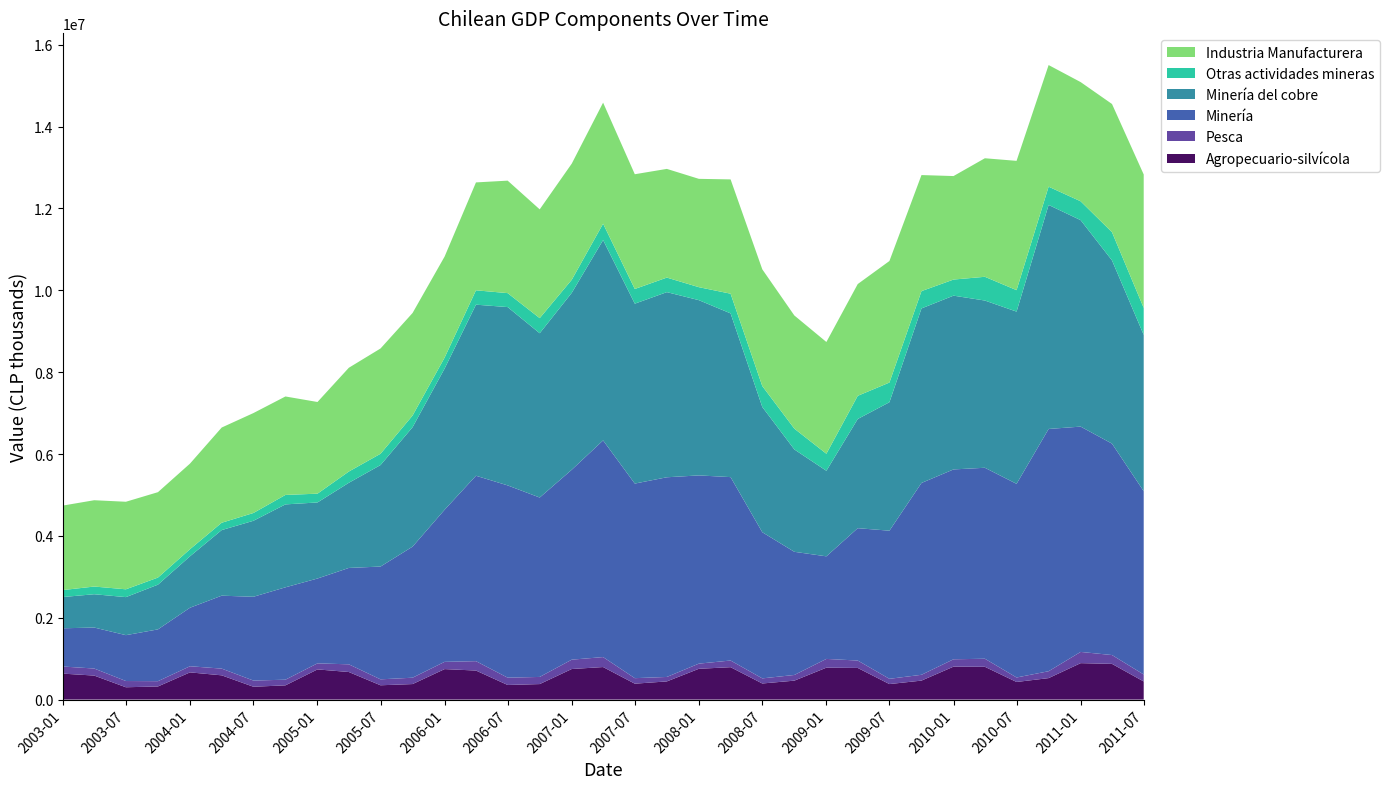

Reading left to right, what are all the values shown in this chart?

Agropecuario-silvícola: 01-01-2003=634241	01-04-2003=586439	01-07-2003=301069	01-10-2003=320682	01-01-2004=664737	01-04-2004=592382	01-07-2004=313702	01-10-2004=347731	01-01-2005=737194	01-04-2005=673682	01-07-2005=349440	01-10-2005=379218	01-01-2006=744841	01-04-2006=709363	01-07-2006=356833	01-10-2006=378913	01-01-2007=746840	01-04-2007=794837	01-07-2007=388679	01-10-2007=443870	01-01-2008=752460	01-04-2008=791568	01-07-2008=393284	01-10-2008=462711	01-01-2009=779637	01-04-2009=773162	01-07-2009=379088	01-10-2009=463668	01-01-2010=804652	01-04-2010=801035	01-07-2010=430300	01-10-2010=524529	01-01-2011=890263	01-04-2011=872559	01-07-2011=442660
Pesca: 01-01-2003=173705	01-04-2003=172259	01-07-2003=152541	01-10-2003=128931	01-01-2004=149677	01-04-2004=164330	01-07-2004=151229	01-10-2004=138065	01-01-2005=147981	01-04-2005=187687	01-07-2005=145288	01-10-2005=155282	01-01-2006=176941	01-04-2006=229125	01-07-2006=178574	01-10-2006=174470	01-01-2007=228516	01-04-2007=243363	01-07-2007=134663	01-10-2007=109123	01-01-2008=125987	01-04-2008=162731	01-07-2008=124919	01-10-2008=138560	01-01-2009=213872	01-04-2009=180826	01-07-2009=128245	01-10-2009=141938	01-01-2010=179944	01-04-2010=197058	01-07-2010=109543	01-10-2010=168174	01-01-2011=274242	01-04-2011=215606	01-07-2011=170668
Minería: 01-01-2003=933982	01-04-2003=1001556	01-07-2003=1120367	01-10-2003=1265666	01-01-2004=1430017	01-04-2004=1781945	01-07-2004=2046926	01-10-2004=2257194	01-01-2005=2072787	01-04-2005=2355168	01-07-2005=2755562	01-10-2005=3202682	01-01-2006=3716975	01-04-2006=4530472	01-07-2006=4697643	01-10-2006=4383089	01-01-2007=4640797	01-04-2007=5294151	01-07-2007=4754206	01-10-2007=4878655	01-01-2008=4598716	01-04-2008=4481176	01-07-2008=3570998	01-10-2008=3009450	01-01-2009=2506402	01-04-2009=3233806	01-07-2009=3619269	01-10-2009=4687067	01-01-2010=4638737	01-04-2010=4665818	01-07-2010=4731665	01-10-2010=5919279	01-01-2011=5504933	01-04-2011=5165368	01-07-2011=4478168
Minería del cobre: 01-01-2003=763813	01-04-2003=813752	01-07-2003=929737	01-10-2003=1092667	01-01-2004=1256684	01-04-2004=1602854	01-07-2004=1856564	01-10-2004=2026052	01-01-2005=1858279	01-04-2005=2080294	01-07-2005=2480058	01-10-2005=2917828	01-01-2006=3449803	01-04-2006=4179717	01-07-2006=4356761	01-10-2006=4013714	01-01-2007=4321916	01-04-2007=4895478	01-07-2007=4395409	01-10-2007=4523167	01-01-2008=4281445	01-04-2008=4000053	01-07-2008=3059876	01-10-2008=2500938	01-01-2009=2090125	01-04-2009=2667701	01-07-2009=3138707	01-10-2009=4264149	01-01-2010=4245440	01-04-2010=4085641	01-07-2010=4207446	01-10-2010=5473590	01-01-2011=5044089	01-04-2011=4476118	01-07-2011=3819598
Otras actividades mineras: 01-01-2003=170169	01-04-2003=187804	01-07-2003=190630	01-10-2003=172999	01-01-2004=173333	01-04-2004=179092	01-07-2004=190362	01-10-2004=231141	01-01-2005=214508	01-04-2005=274873	01-07-2005=275504	01-10-2005=284854	01-01-2006=267172	01-04-2006=350755	01-07-2006=340882	01-10-2006=369376	01-01-2007=318881	01-04-2007=398673	01-07-2007=358797	01-10-2007=355488	01-01-2008=317272	01-04-2008=481123	01-07-2008=511122	01-10-2008=508512	01-01-2009=416277	01-04-2009=566105	01-07-2009=480563	01-10-2009=422918	01-01-2010=393297	01-04-2010=580177	01-07-2010=524219	01-10-2010=445689	01-01-2011=460844	01-04-2011=689250	01-07-2011=658570
Industria Manufacturera: 01-01-2003=2064285	01-04-2003=2108960	01-07-2003=2139098	01-10-2003=2086647	01-01-2004=2091327	01-04-2004=2326215	01-07-2004=2441153	01-10-2004=2405598	01-01-2005=2240054	01-04-2005=2535406	01-07-2005=2572367	01-10-2005=2505745	01-01-2006=2468687	01-04-2006=2636118	01-07-2006=2748109	01-10-2006=2657706	01-01-2007=2837839	01-04-2007=2958151	01-07-2007=2803797	01-10-2007=2655604	01-01-2008=2646809	01-04-2008=2792538	01-07-2008=2852094	01-10-2008=2764733	01-01-2009=2730426	01-04-2009=2730560	01-07-2009=2969651	01-10-2009=2835464	01-01-2010=2528777	01-04-2010=2896064	01-07-2010=3159309	01-10-2010=2971545	01-01-2011=2912048	01-04-2011=3132534	01-07-2011=3260154